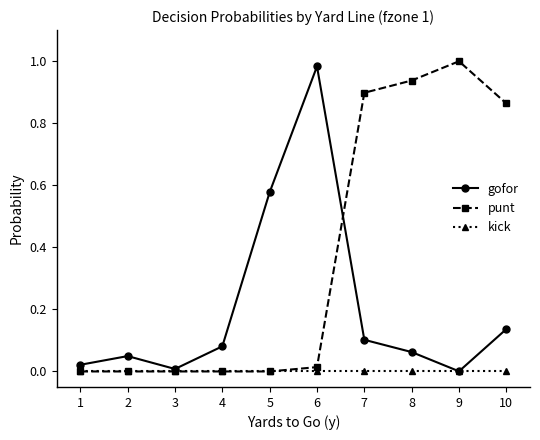

Which category has the highest value in the punt series?

9